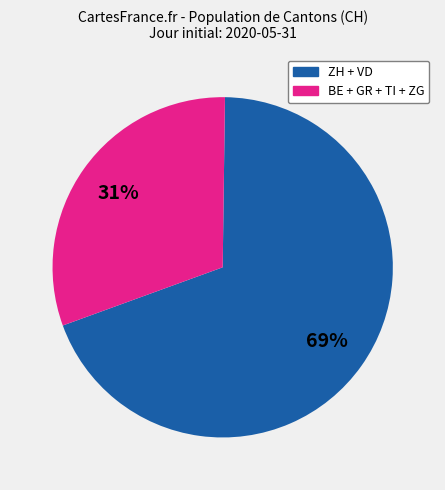

To the nearest percent, what is the average slice percentage?

50%